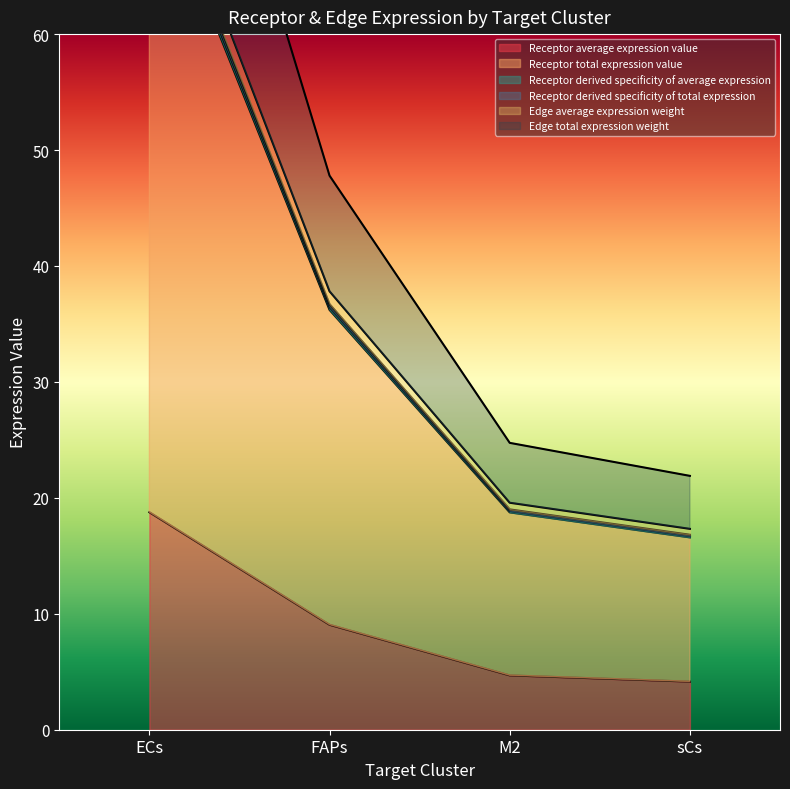

Which series has the largest total across all categories?

Edge total expression weight